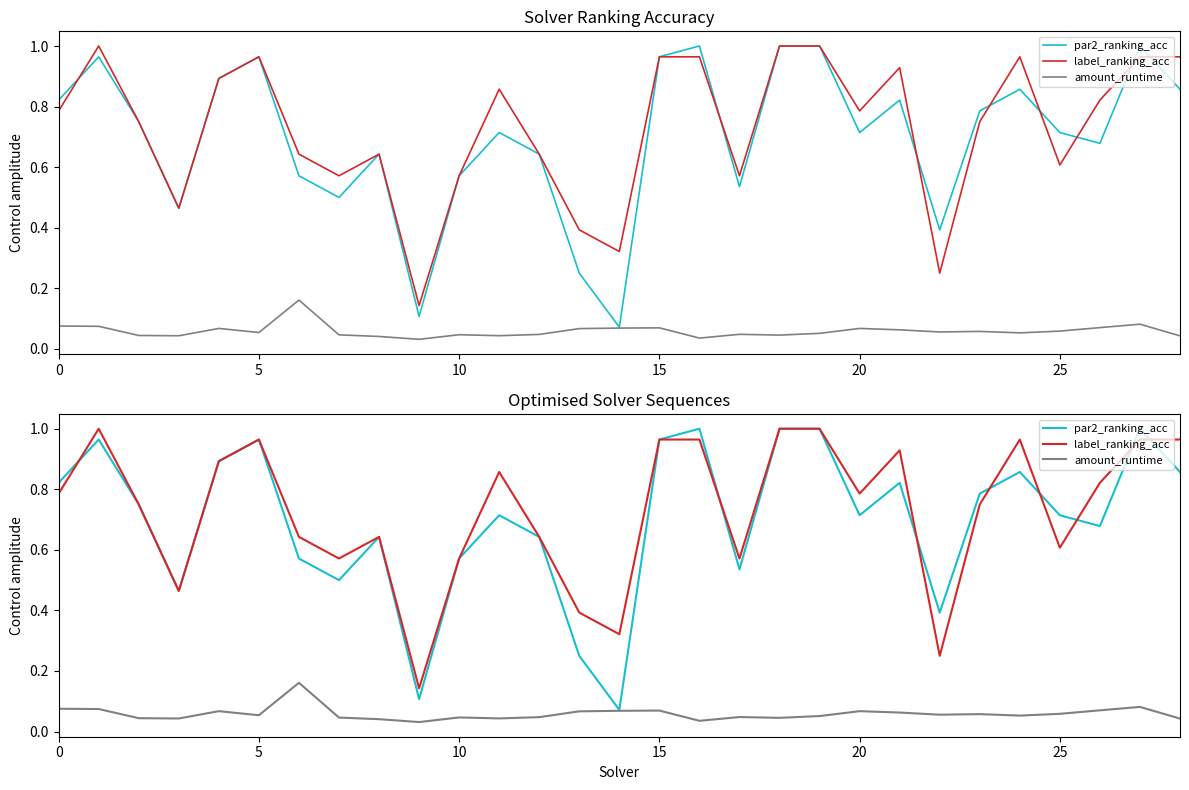

The value of amount_runtime at 28 is 0.1. True or false?

False